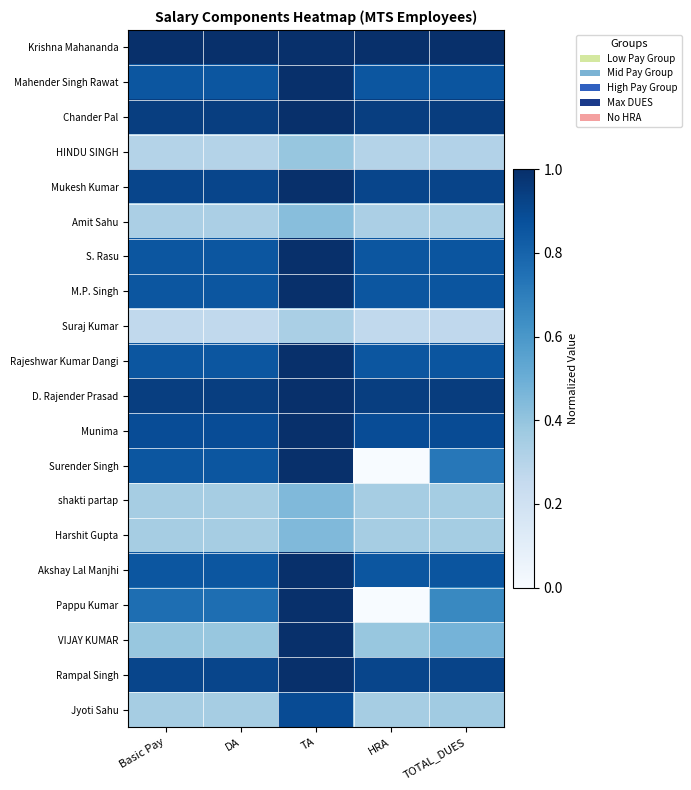

List the series in order of their peak value, lowest first.

Suraj Kumar, HINDU SINGH, Amit Sahu, shakti partap, Harshit Gupta, Jyoti Sahu, Krishna Mahananda, Mahender Singh Rawat, Chander Pal, Mukesh Kumar, S. Rasu, M.P. Singh, Rajeshwar Kumar Dangi, D. Rajender Prasad, Munima, Surender Singh, Akshay Lal Manjhi, Pappu Kumar, VIJAY KUMAR, Rampal Singh